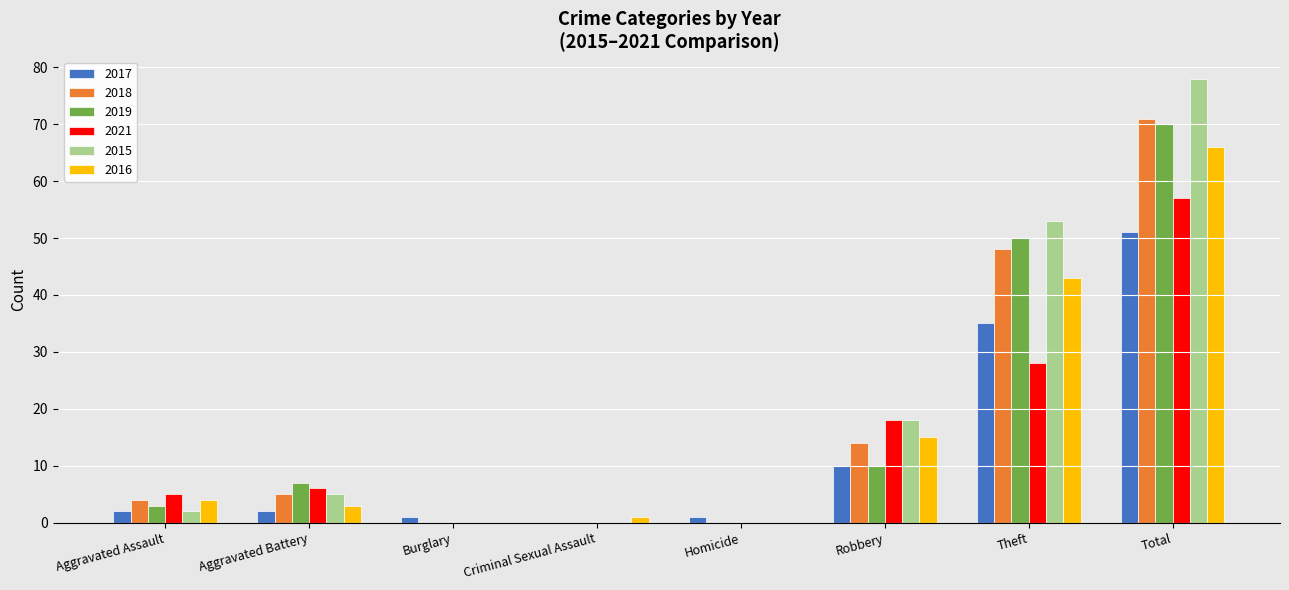

How many distinct data groups are displayed?

6